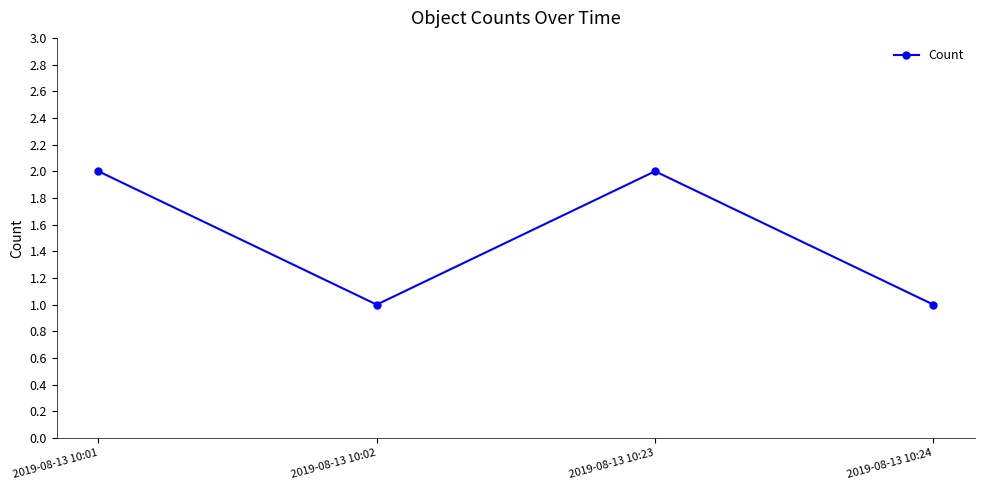

What is the value of the 1st point from the left?

2